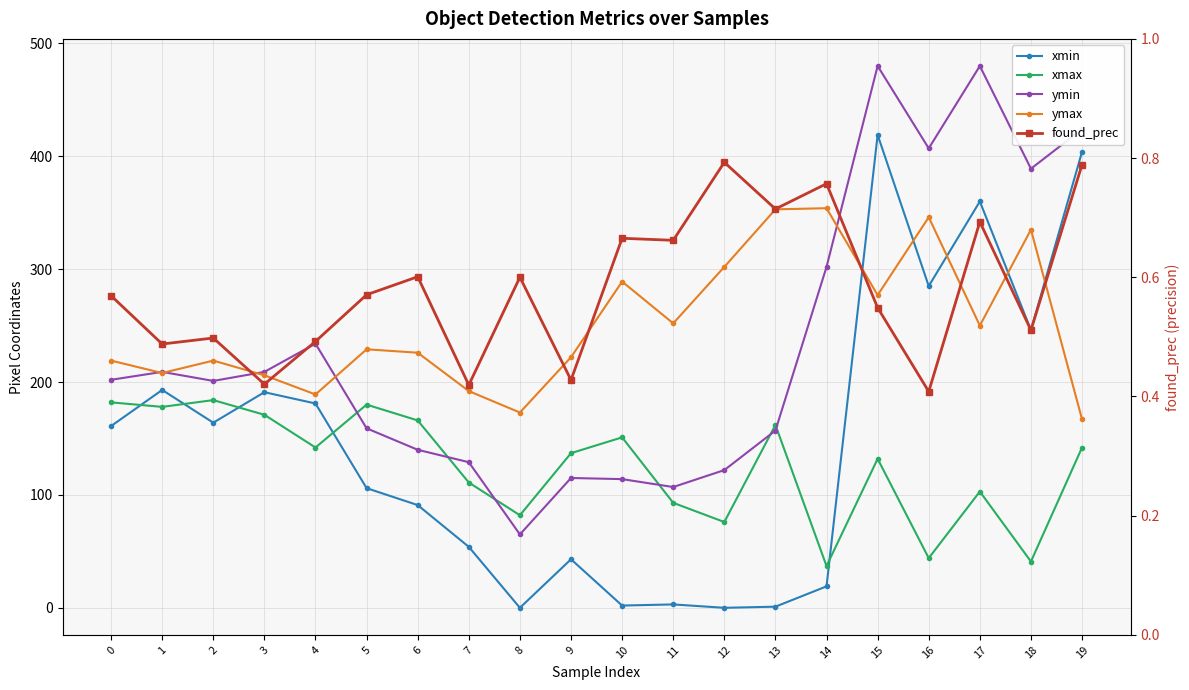

Is the value of xmax at 8 greater than the value of xmin at 14?

Yes